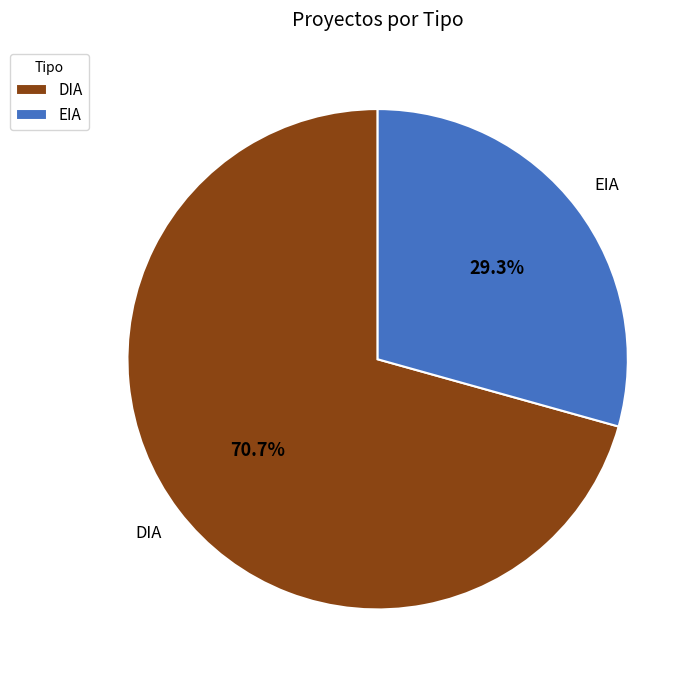

Combined, what portion of the pie is EIA and DIA?

100.0%